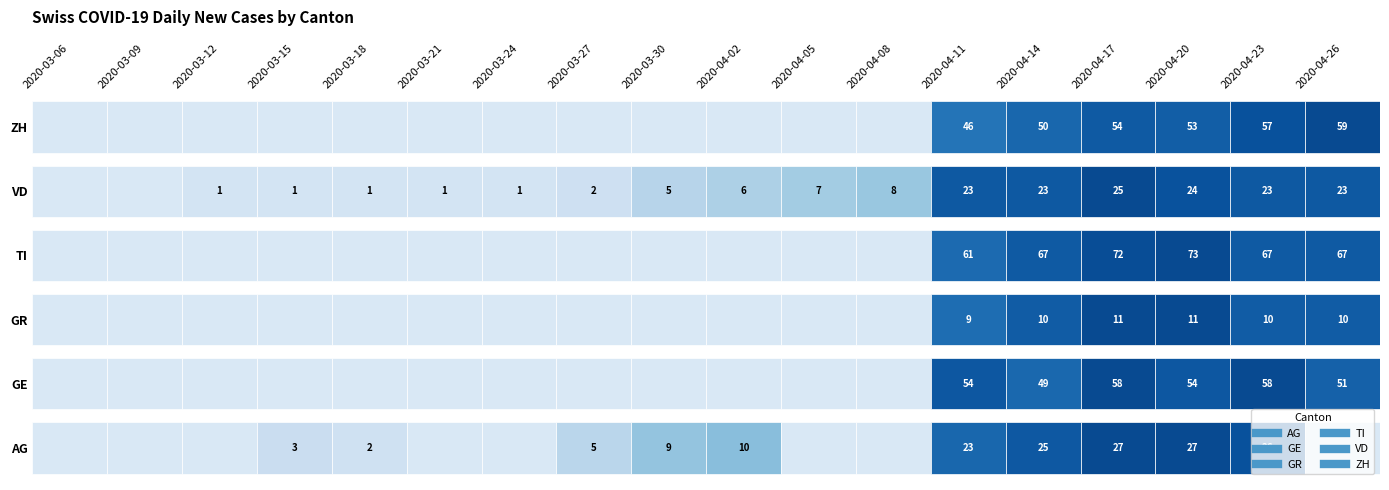

How many values in AG are above zero?

10